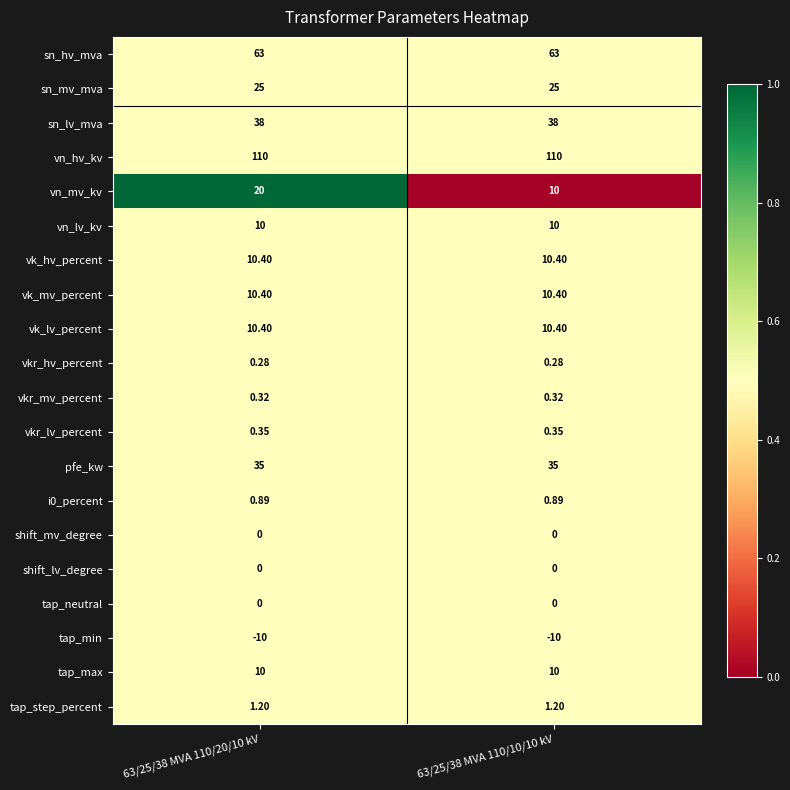

Is the value of tap_max at 63/25/38 MVA 110/20/10 kV greater than the value of vk_mv_percent at 63/25/38 MVA 110/10/10 kV?

No